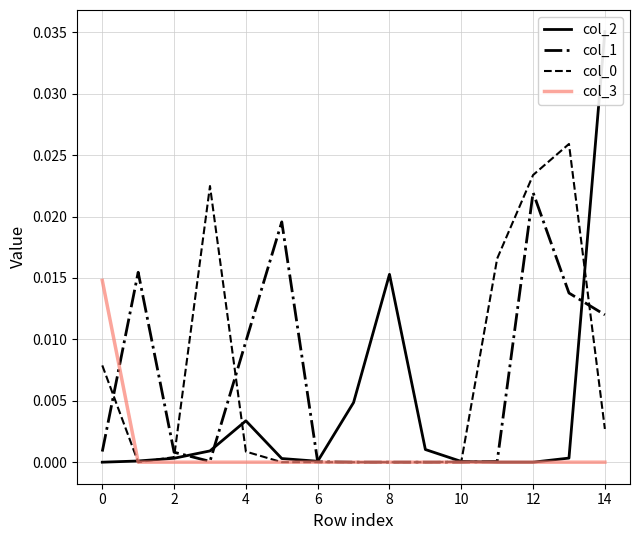

Is it true that col_1 equals 0.0 at 2?

False